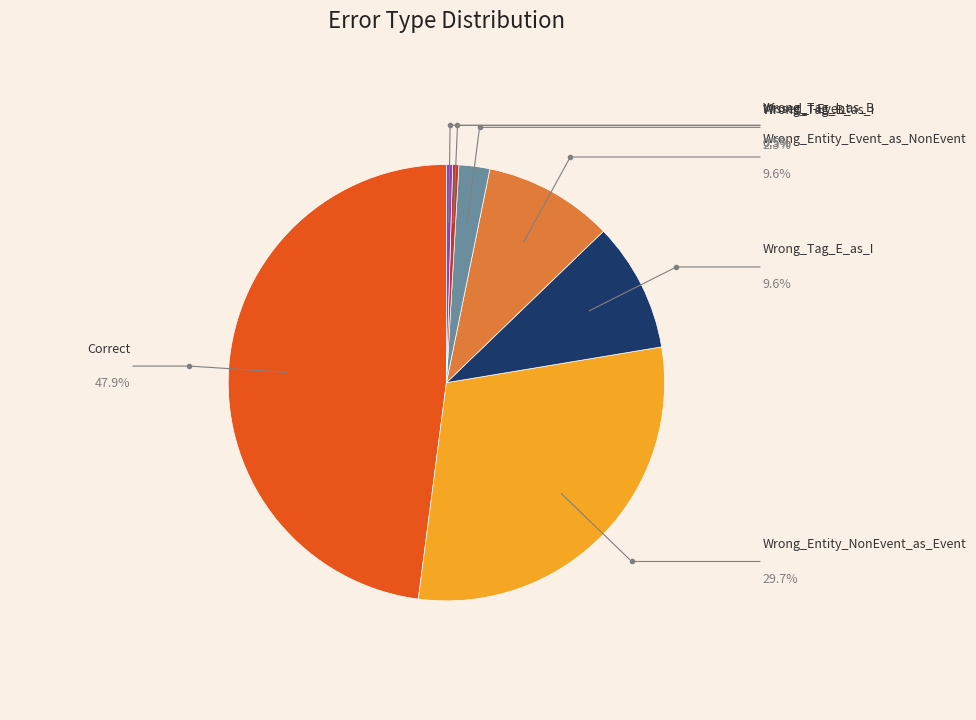

Is there a majority slice in this chart?

No